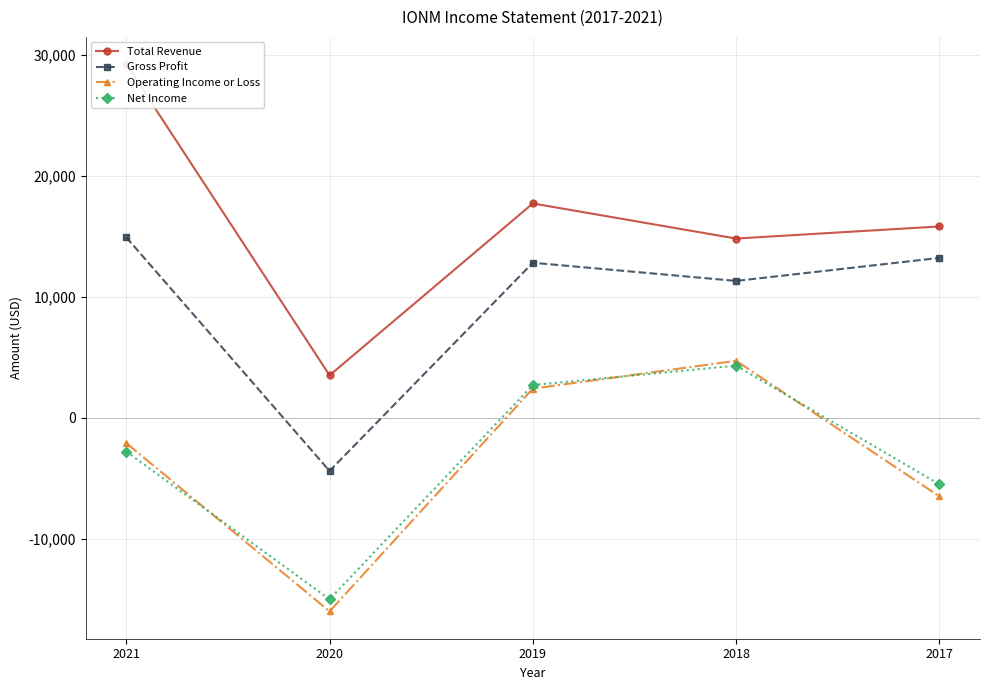

Which series has the largest range (max minus min)?

Total Revenue